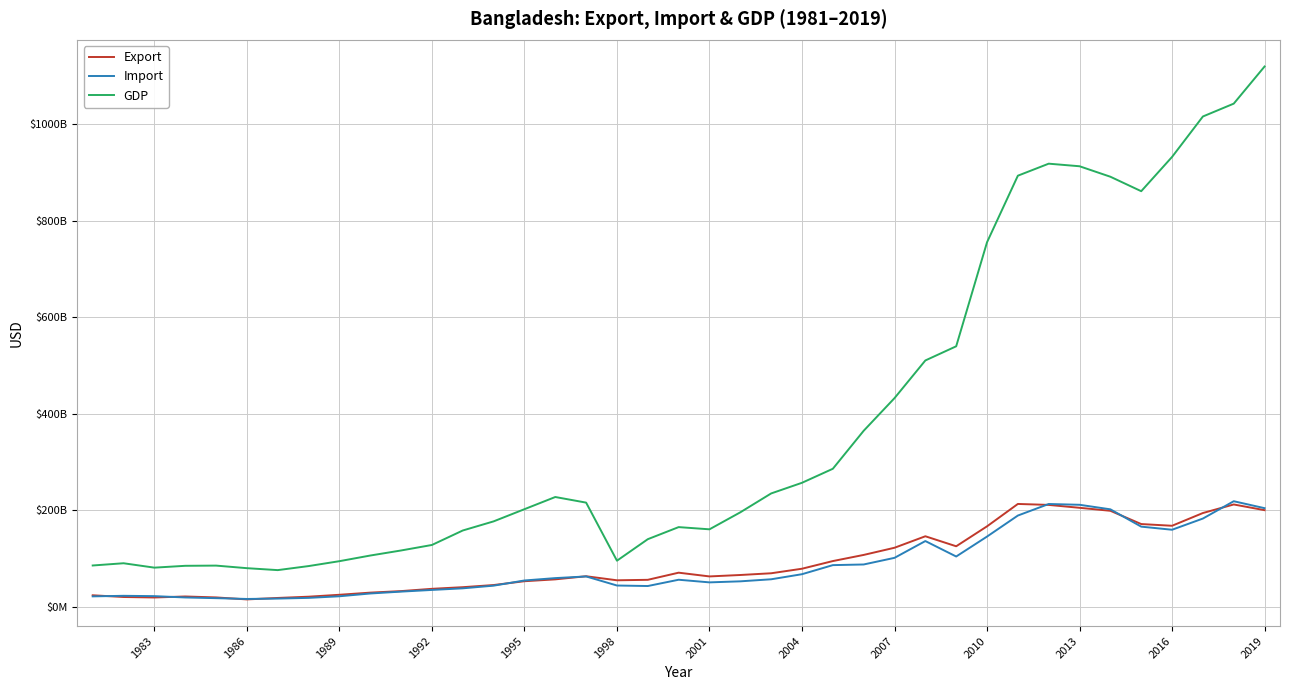

Is this an area chart (filled region under the line)?

No